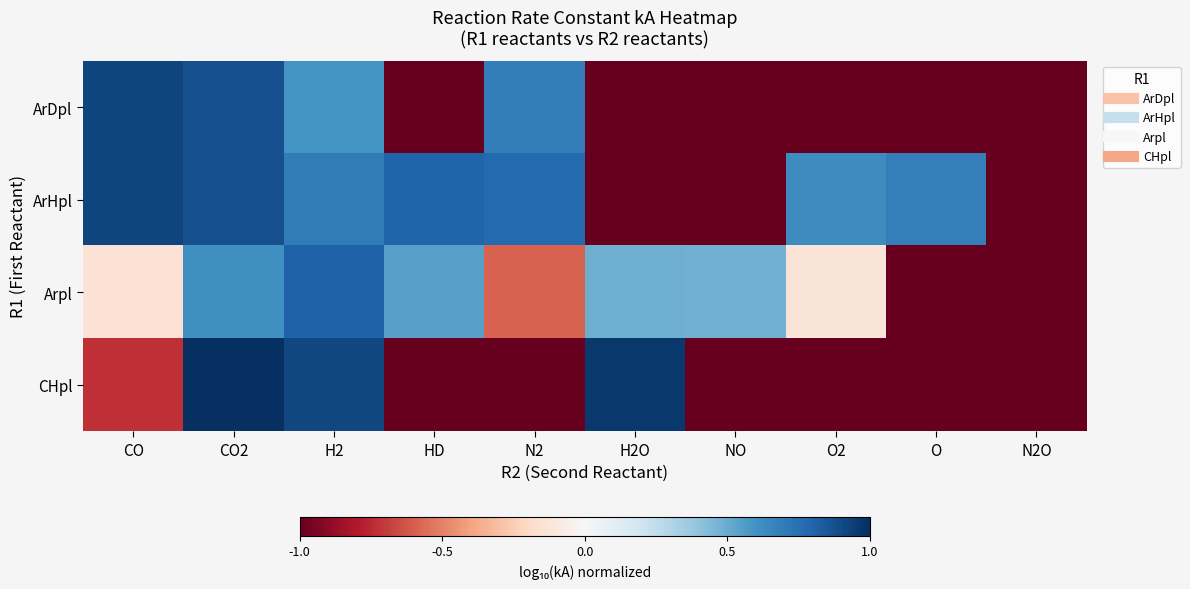

What is the total value across all series at HD?

-0.7